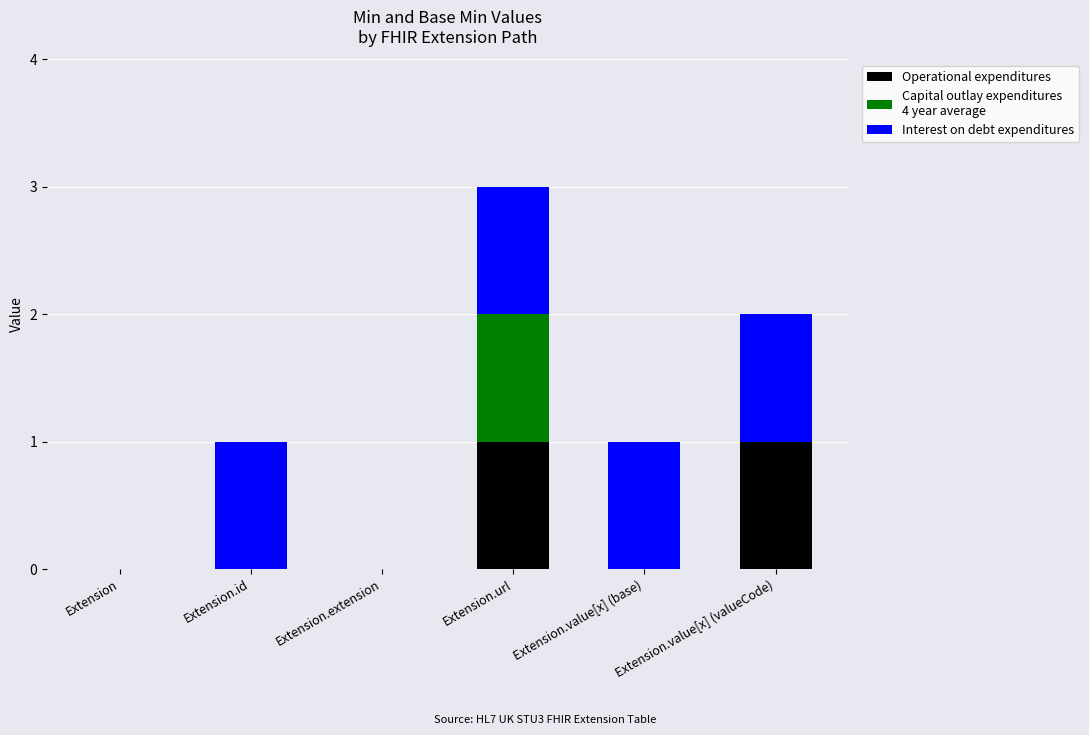

What is the total value across all series at Extension.url?

3